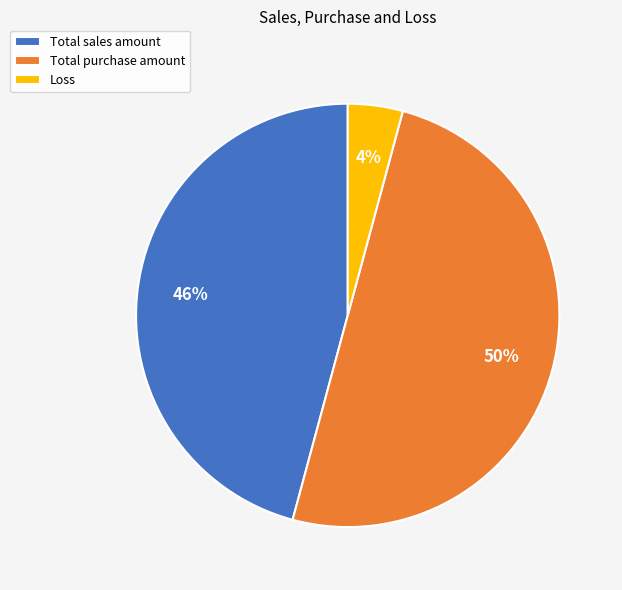

The Total purchase amount slice represents 38% of the pie. True or false?

False